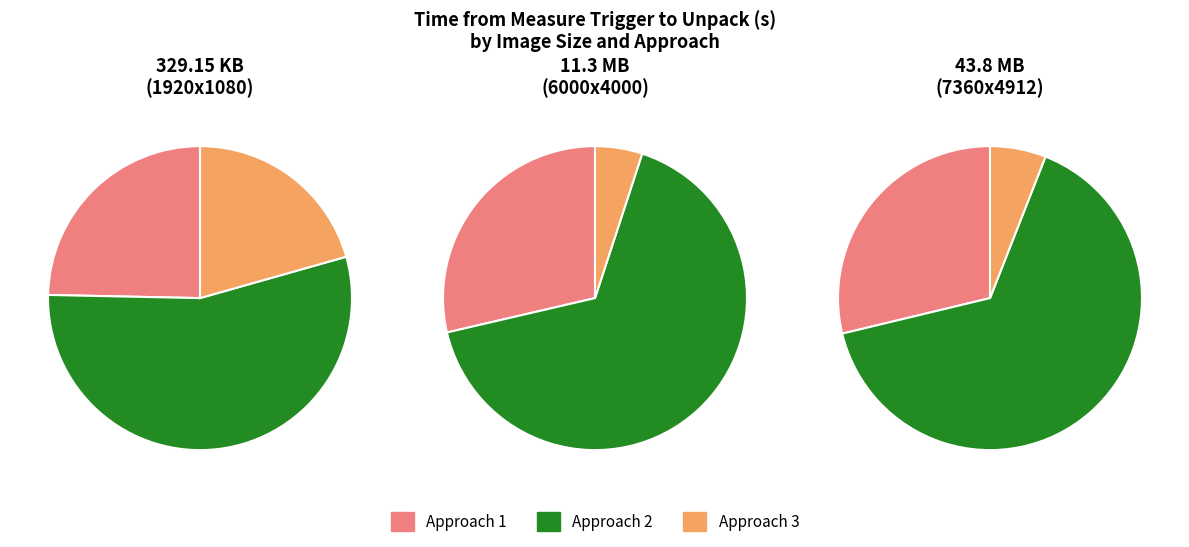

To the nearest percent, what is the difference between the Approach 3 and Approach 2 slice percentages?

59%